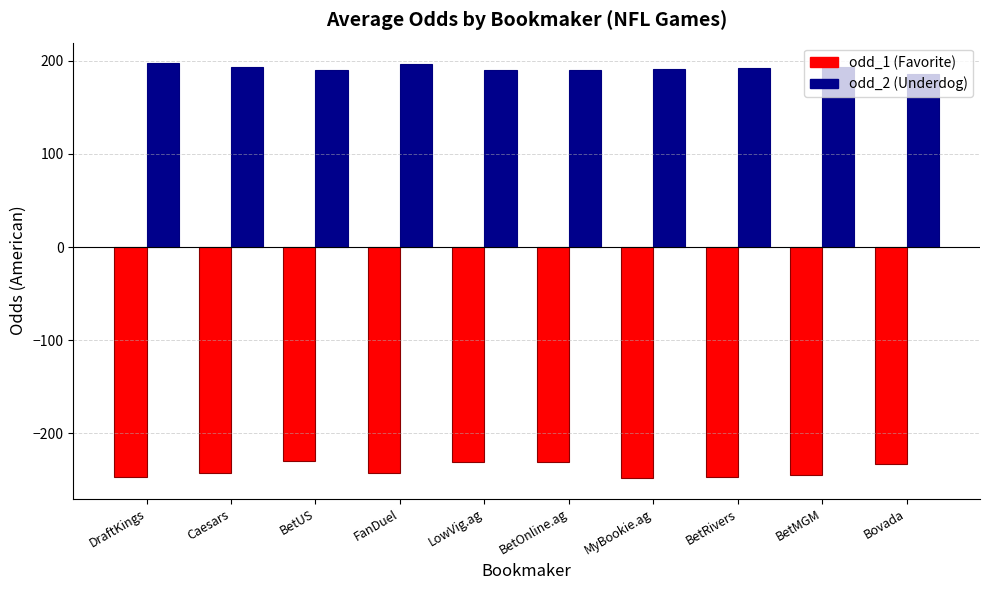

Count the number of data series in this chart.

2